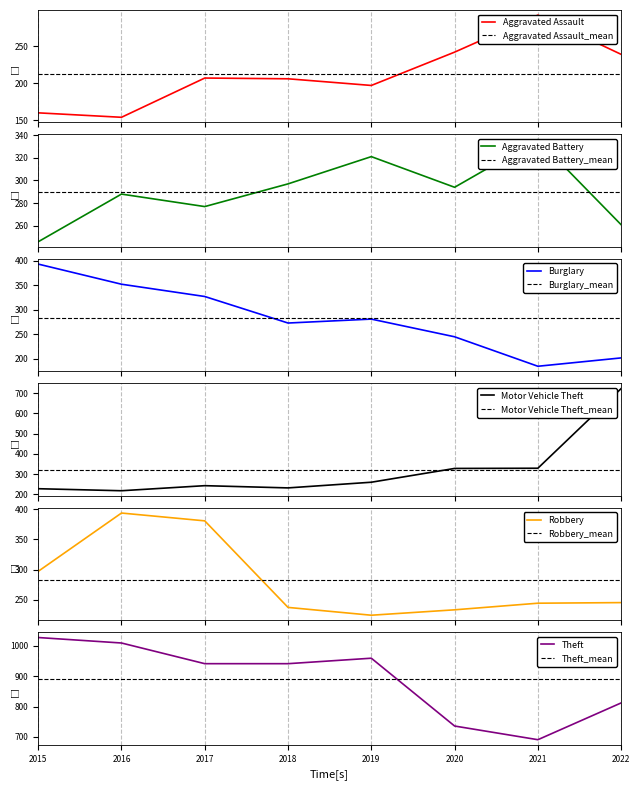

What is the value of the Aggravated Battery point at the 7th from the left?

336